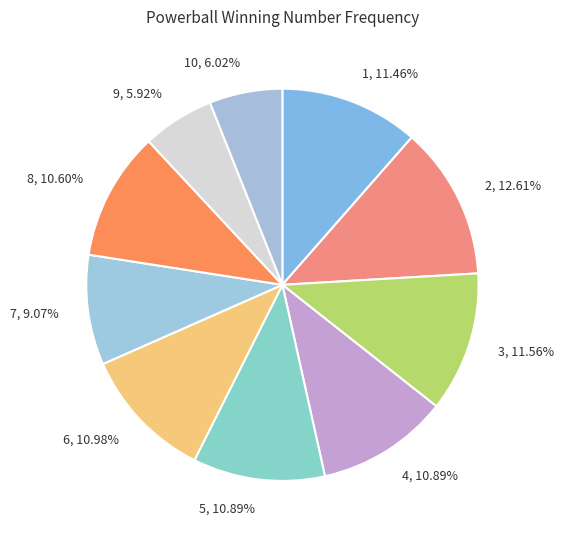

Does 5 account for over 50% of the chart?

No